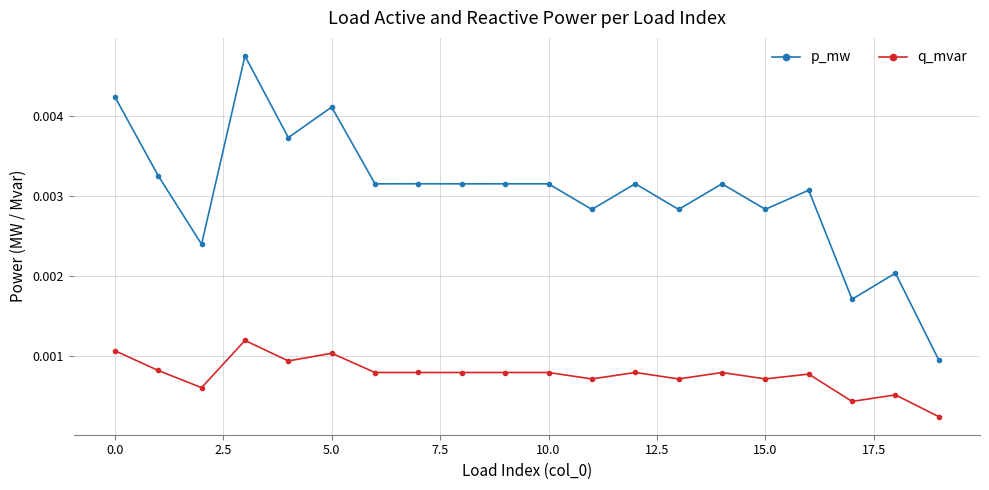

Which series has the widest spread of values?

p_mw